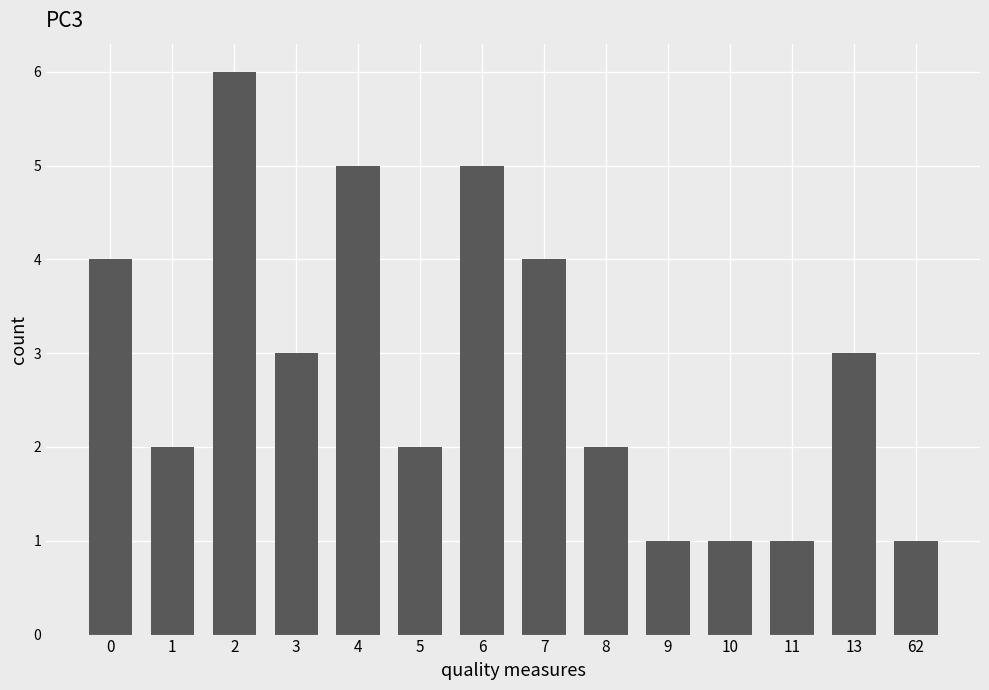

Count the values in the range 1 to 4.

11